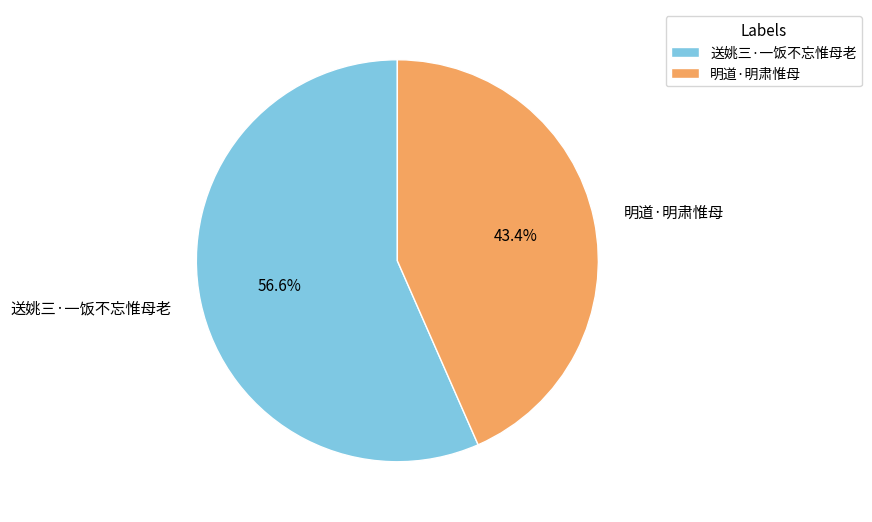

How many segments does this pie chart have?

2